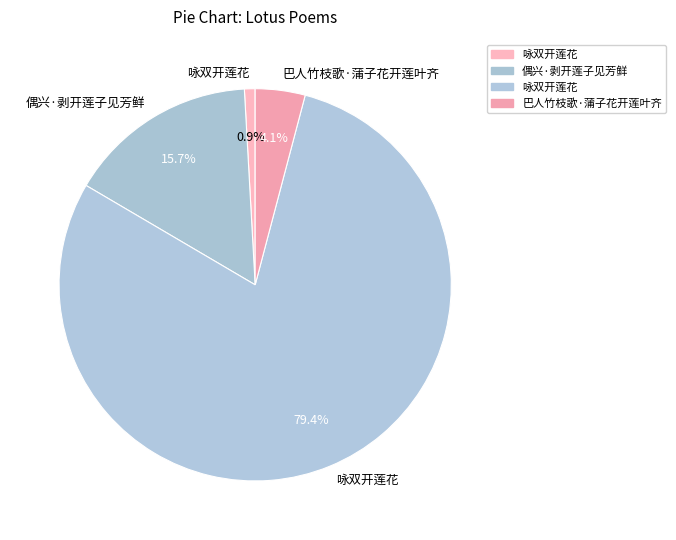

Which slice is the smallest?

咏双开莲花